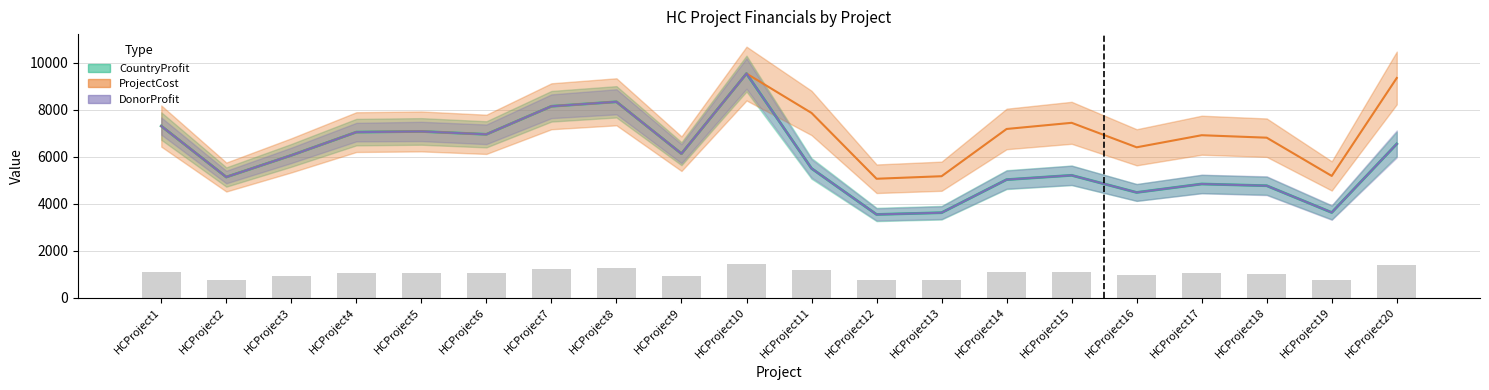

Is the value of CountryProfit at HCProject13 greater than the value of DonorProfit at HCProject4?

No